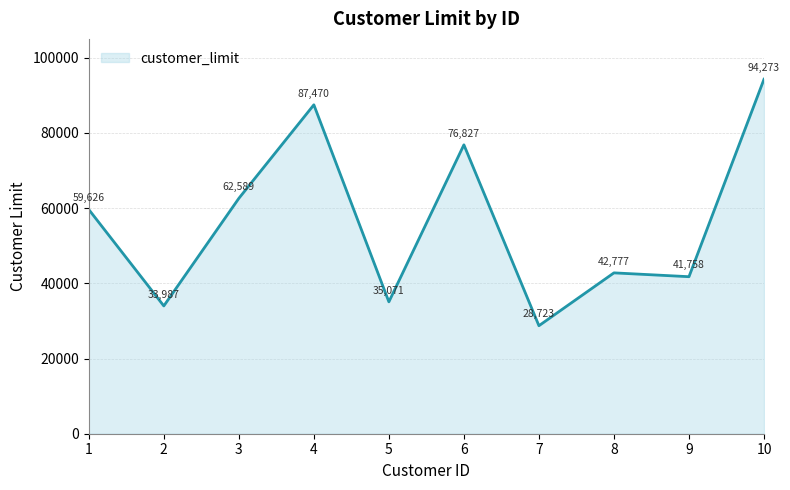

Rank the categories by value from highest to lowest.

10, 4, 6, 3, 1, 8, 9, 5, 2, 7